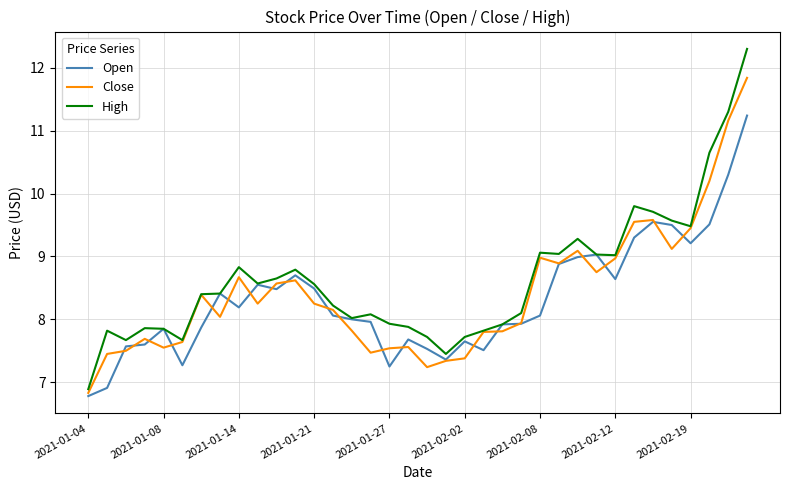

List the series in order of their peak value, lowest first.

Open, Close, High